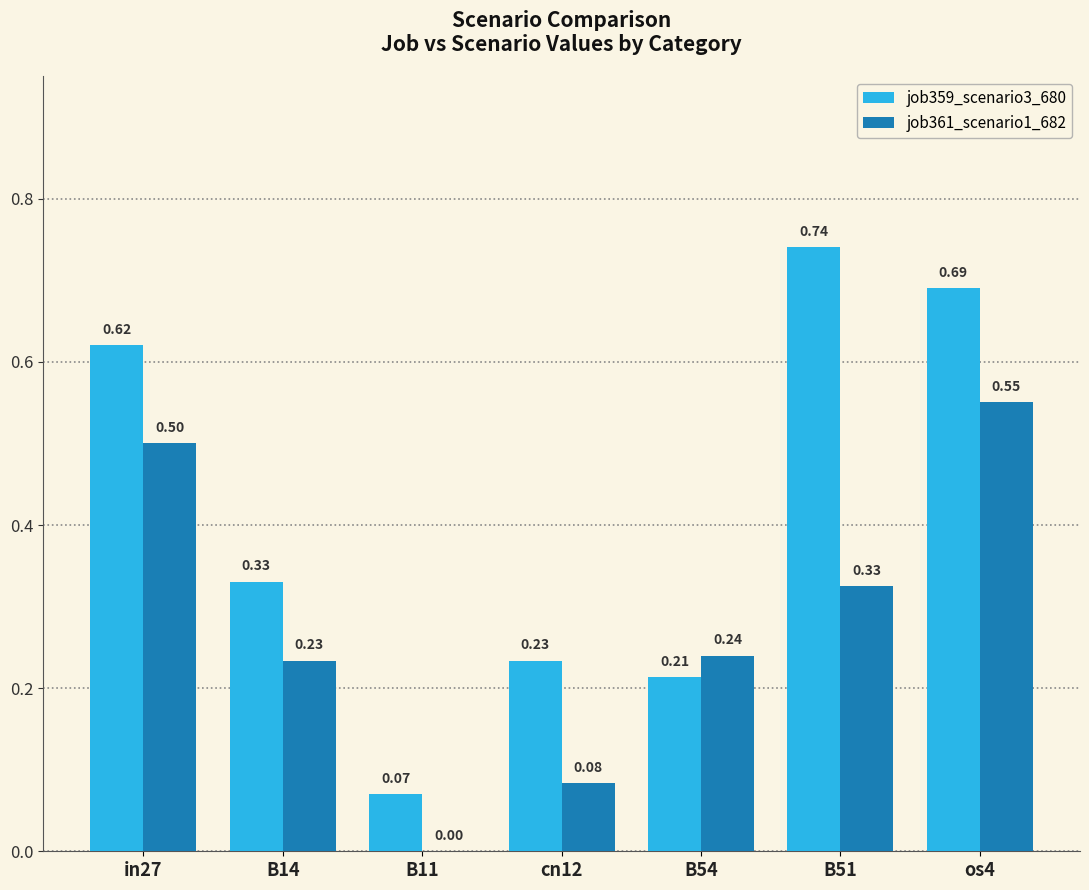

What is the sum of all job361_scenario1_682 values?

1.9